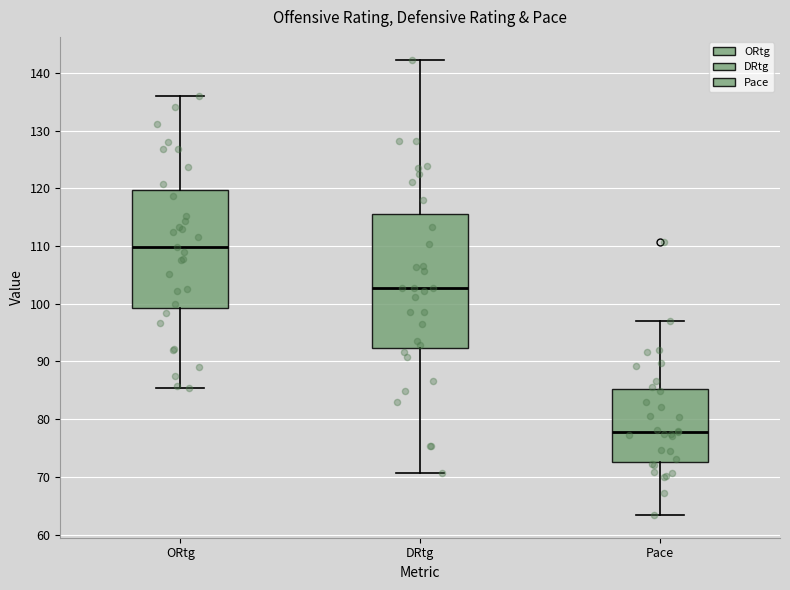

Comparing the boxes themselves (not the whiskers), which one is the tallest?

DRtg